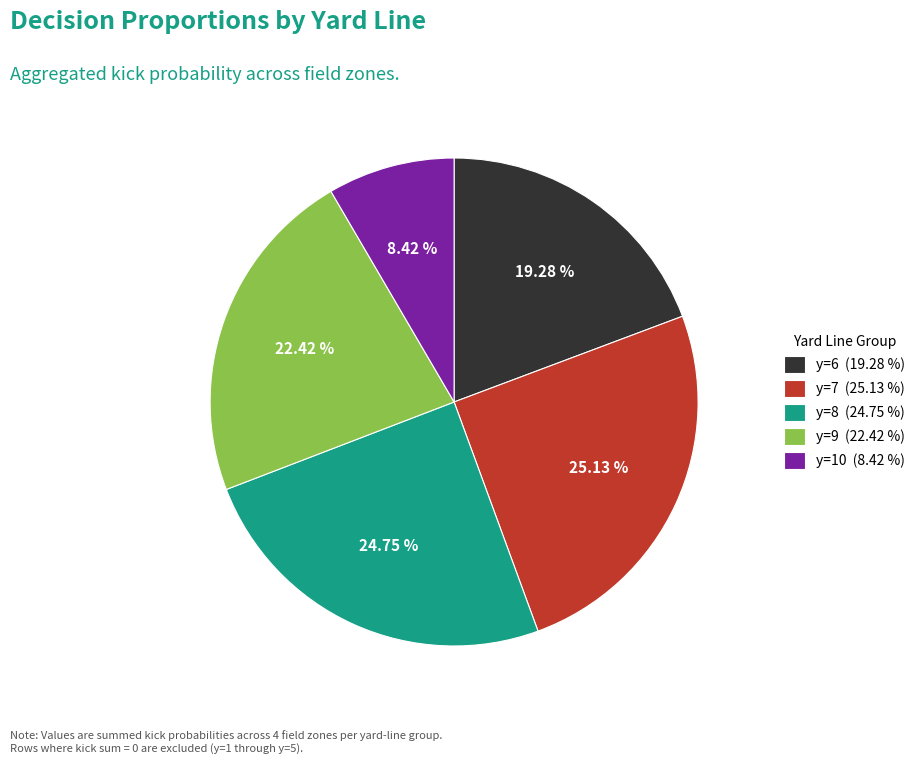

Do y=7 (25.13 %) and y=10 (8.42 %) together represent more than half of the pie?

No